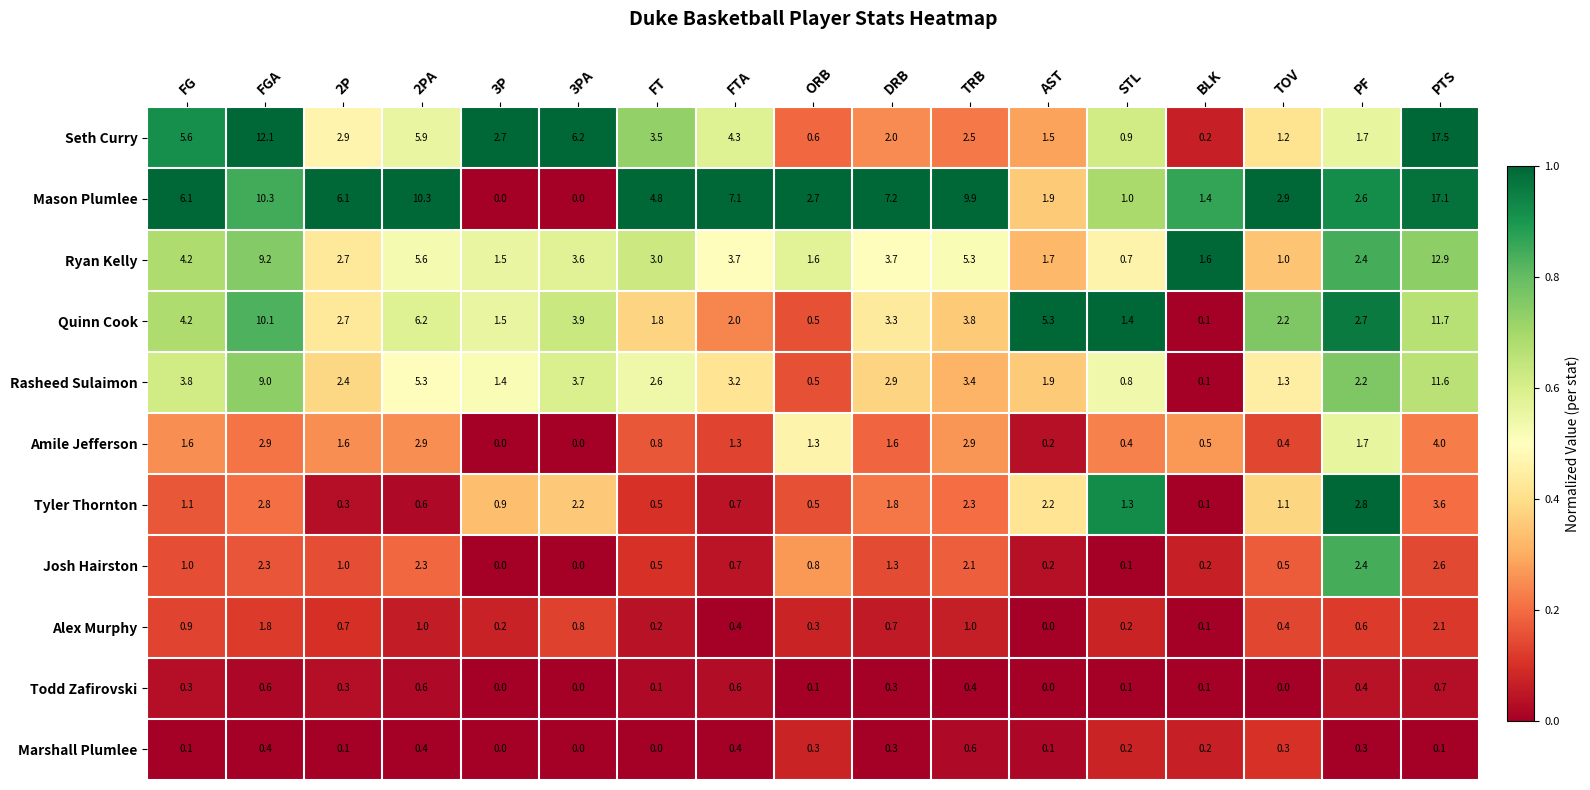

What is the greatest value displayed?

17.5